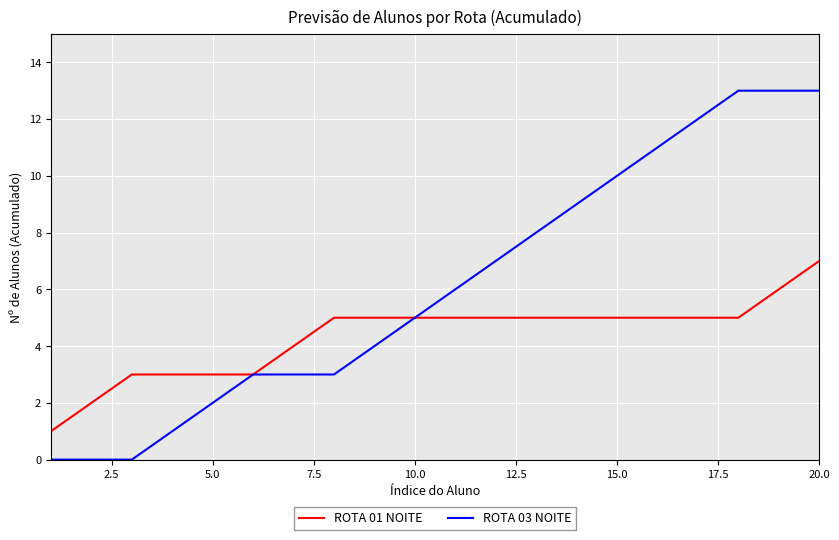

Which series has the largest total across all categories?

ROTA 03 NOITE